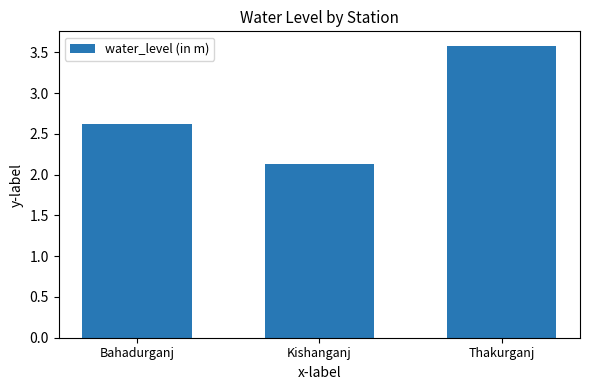

List the labels in order of value, largest first.

Thakurganj, Bahadurganj, Kishanganj